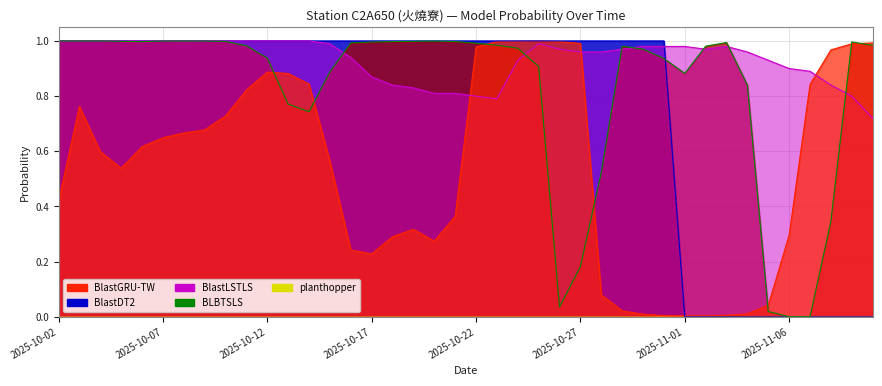

How many categories are shown in the chart?

40